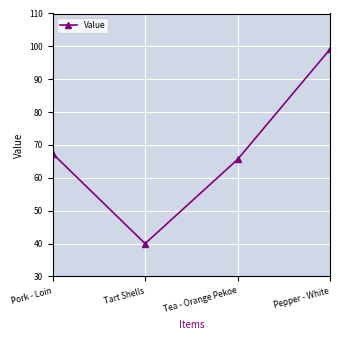

Reading left to right, what are all the values shown in this chart?

Pork - Loin=67.4	Tart Shells=40.0	Tea - Orange Pekoe=65.6	Pepper - White=99.1